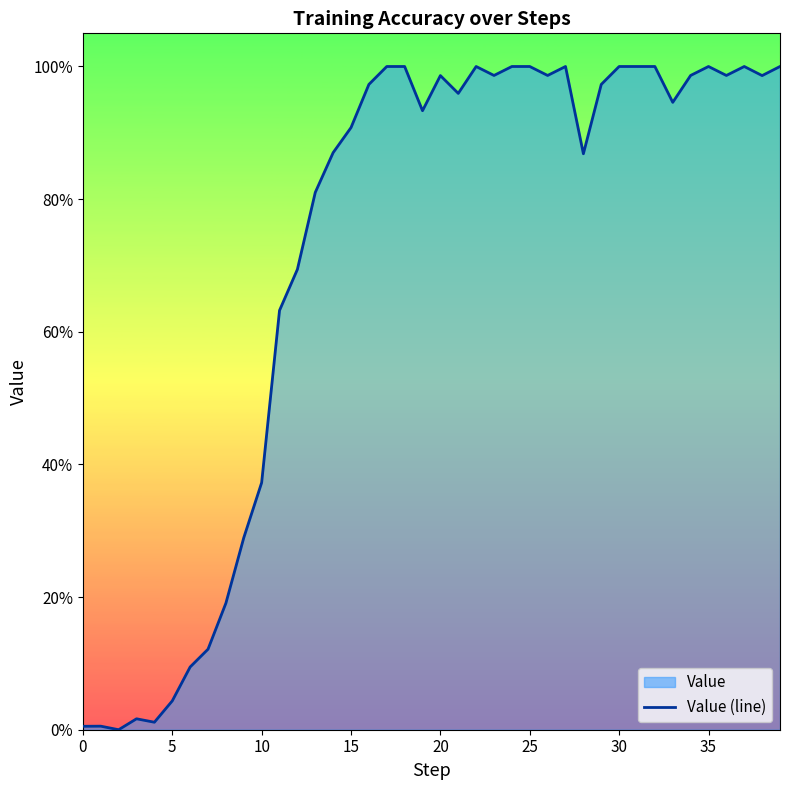

The value at 5 is 0.0. True or false?

True